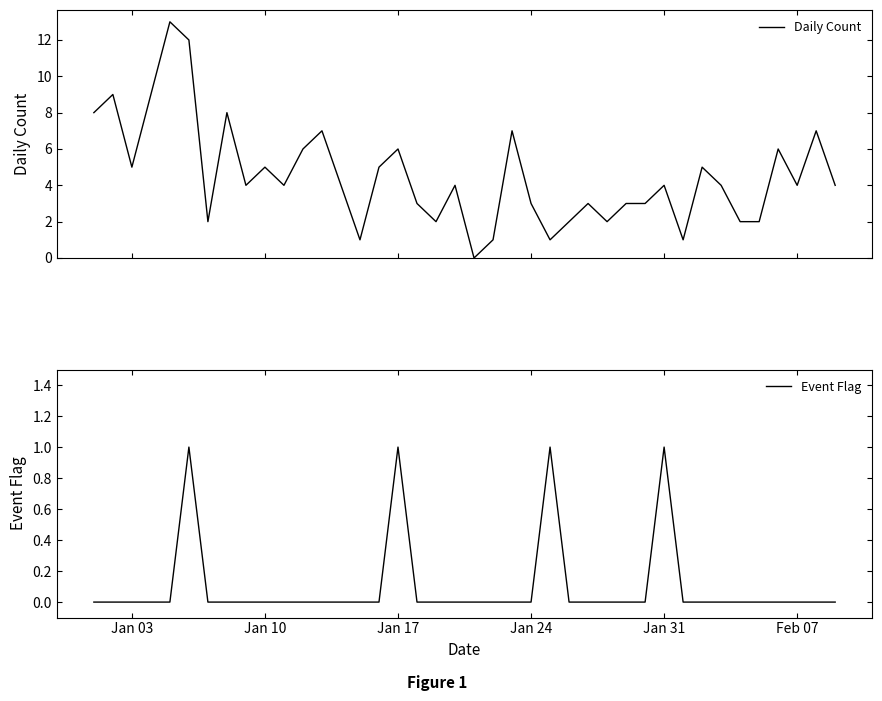

True or false: Daily Count and Event Flag intersect in this chart.

False